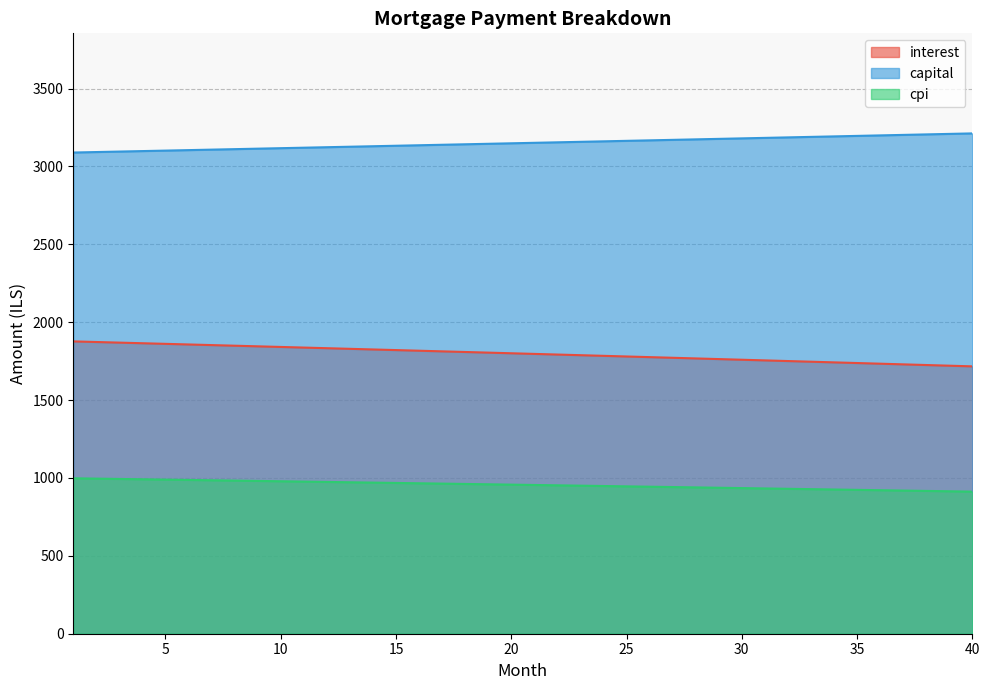

What is the spread (max minus min) of values at 32?

2256.2